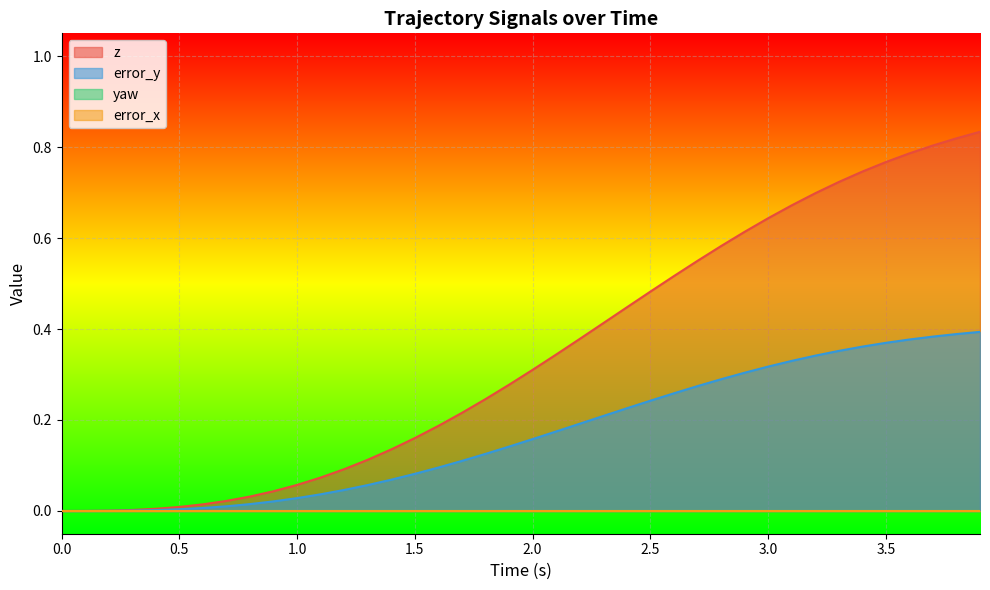

Which series has the largest range (max minus min)?

z